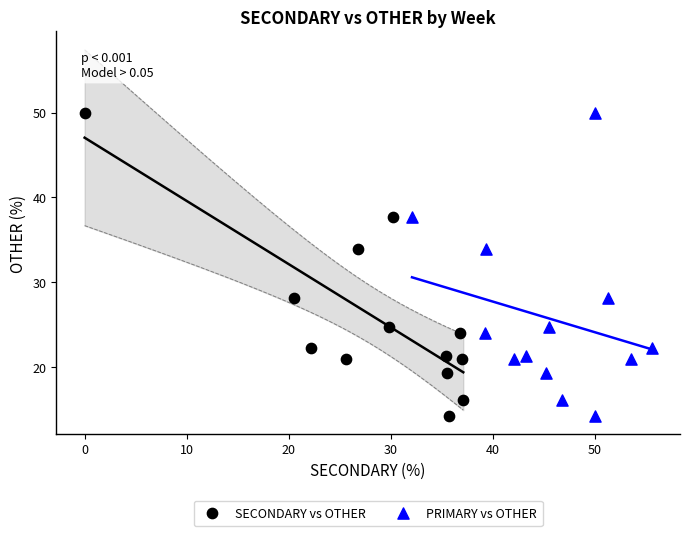

What are all the series names shown in the legend?

SECONDARY vs OTHER, PRIMARY vs OTHER